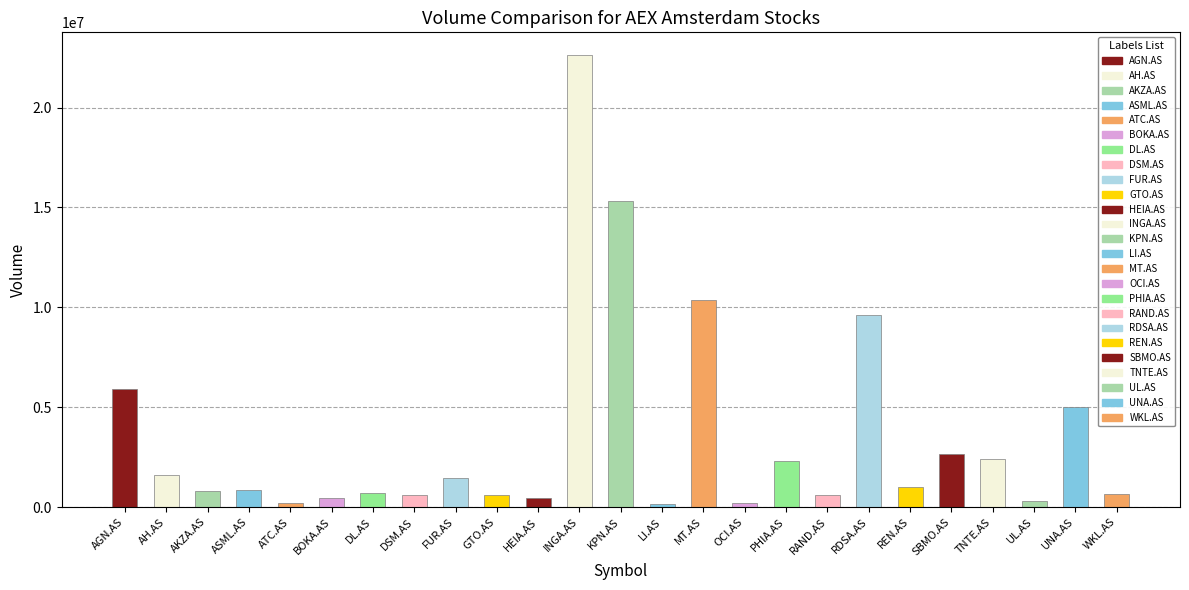

What is the sum of all values?

87010214